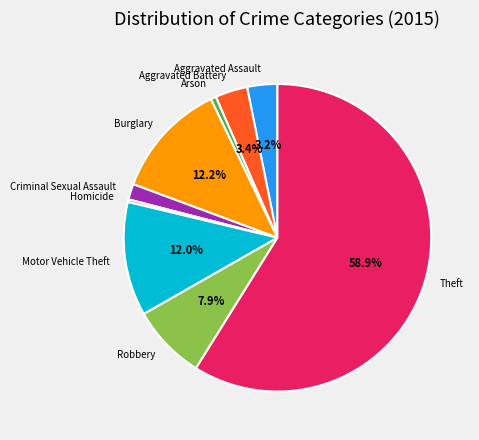

Which slice is the largest?

Theft